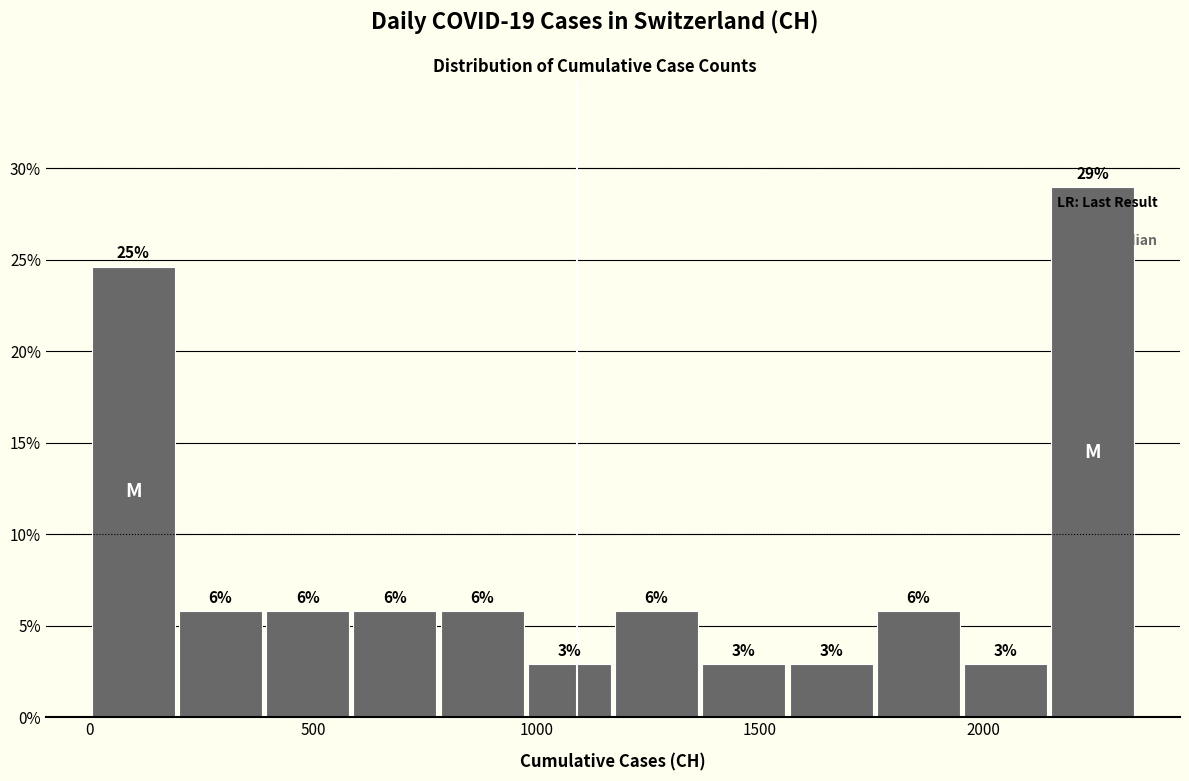

Around what value on the x-axis is the tallest bar? Give the approximate position of its centre, as read against the axis.

2250